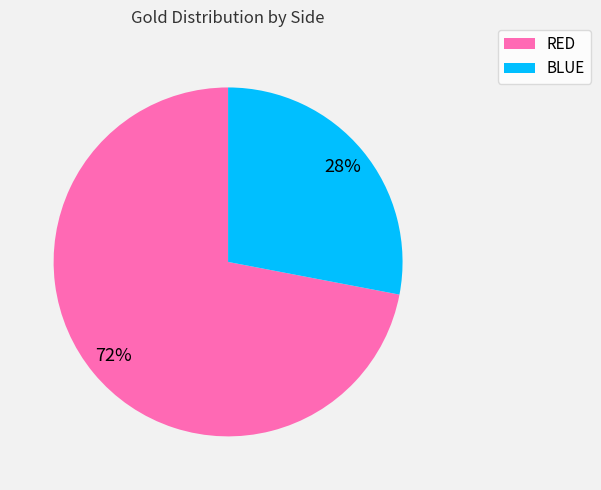

Count the number of slices in the pie.

2